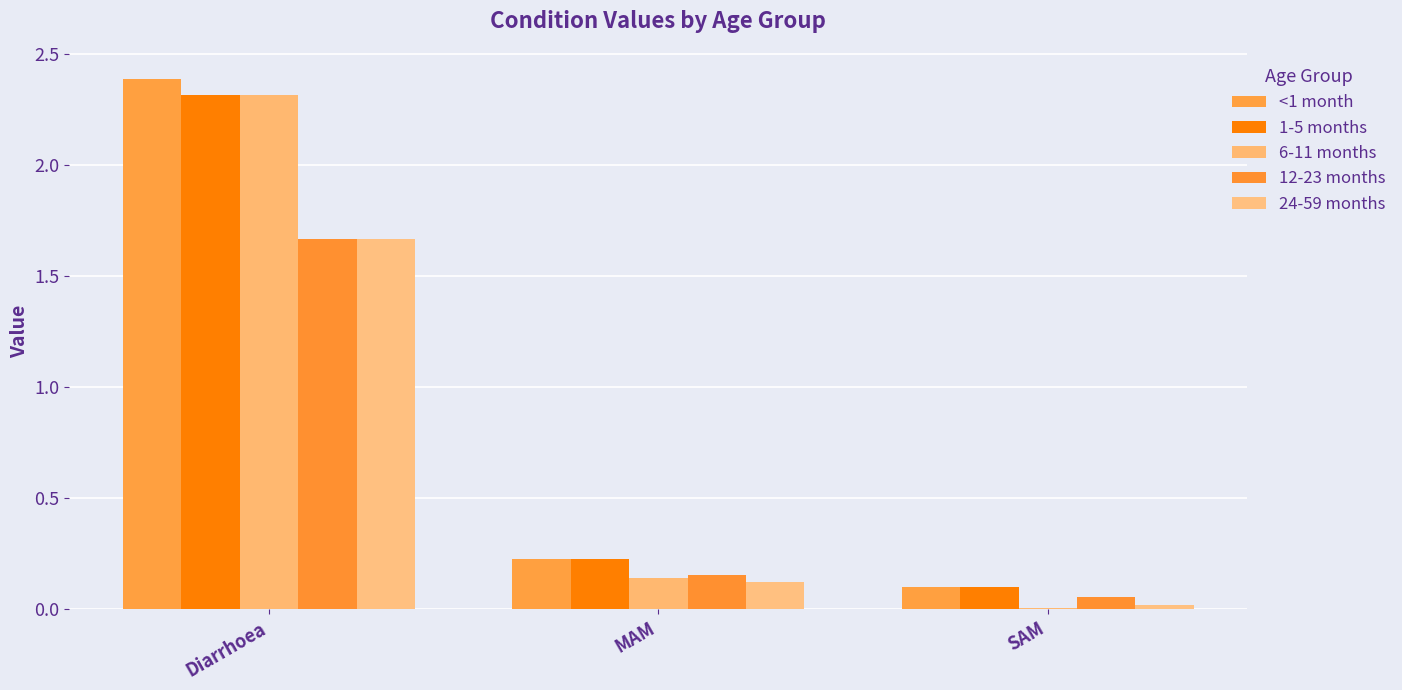

Between Diarrhoea and MAM, which series saw the biggest shift?

6-11 months